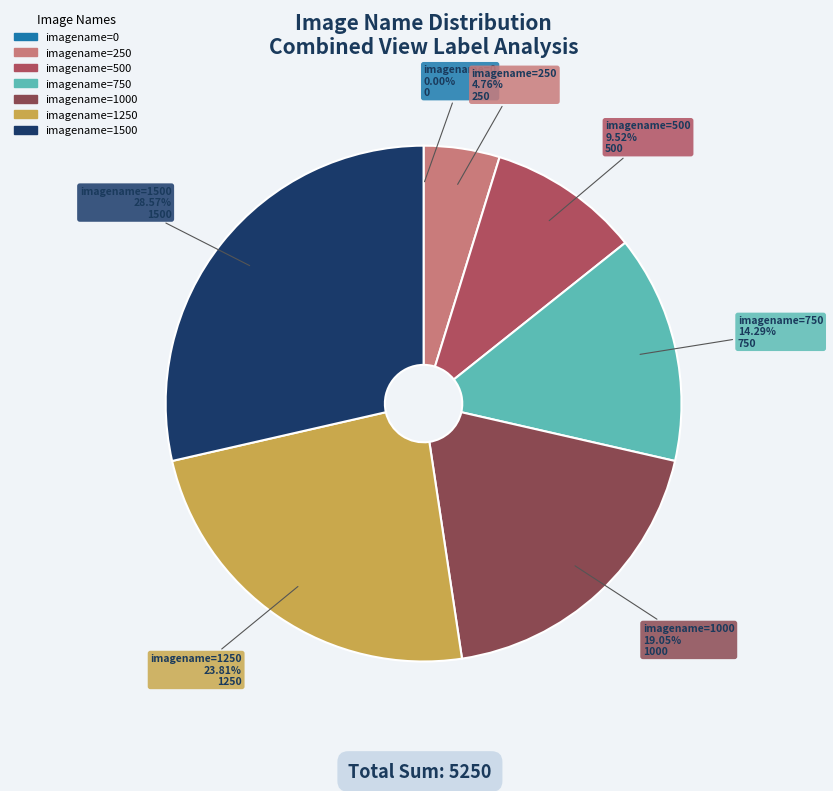

Which category has the biggest portion of the pie?

imagename=1500